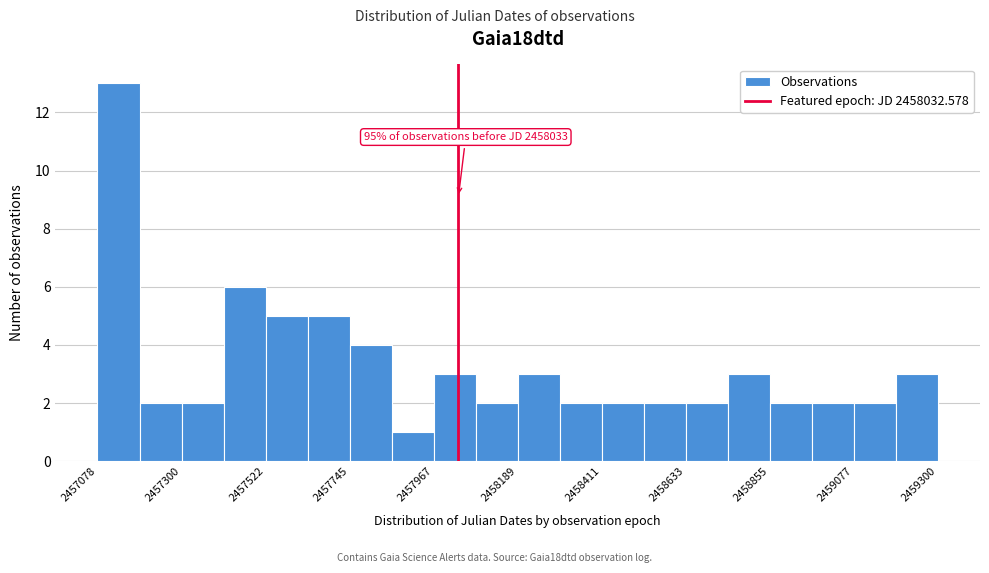

Read against the x-axis, roughly where is the centre of the tallest bar?

2457150